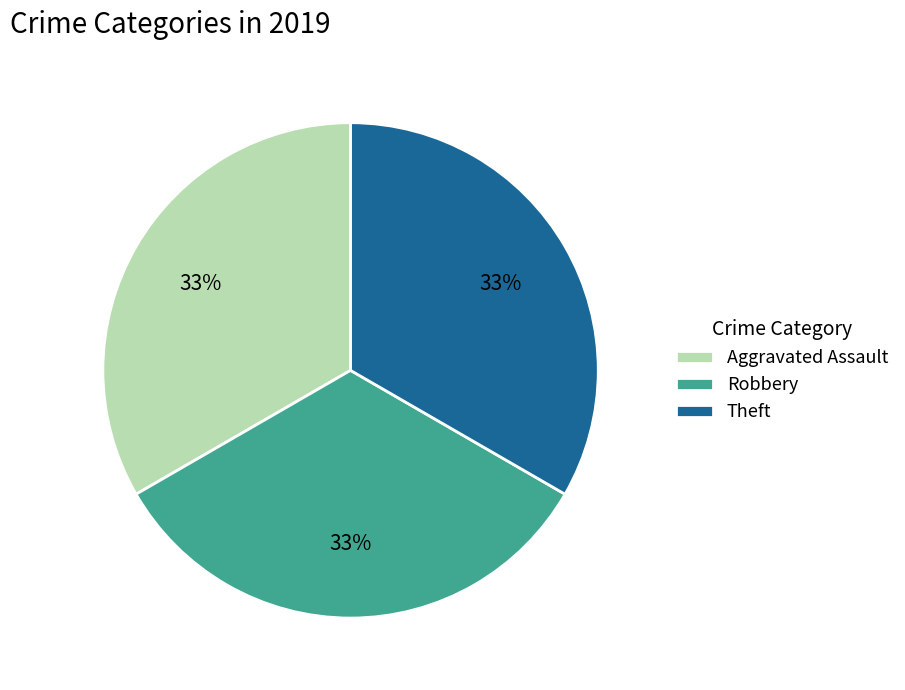

To the nearest percent, what portion does Aggravated Assault represent?

33%